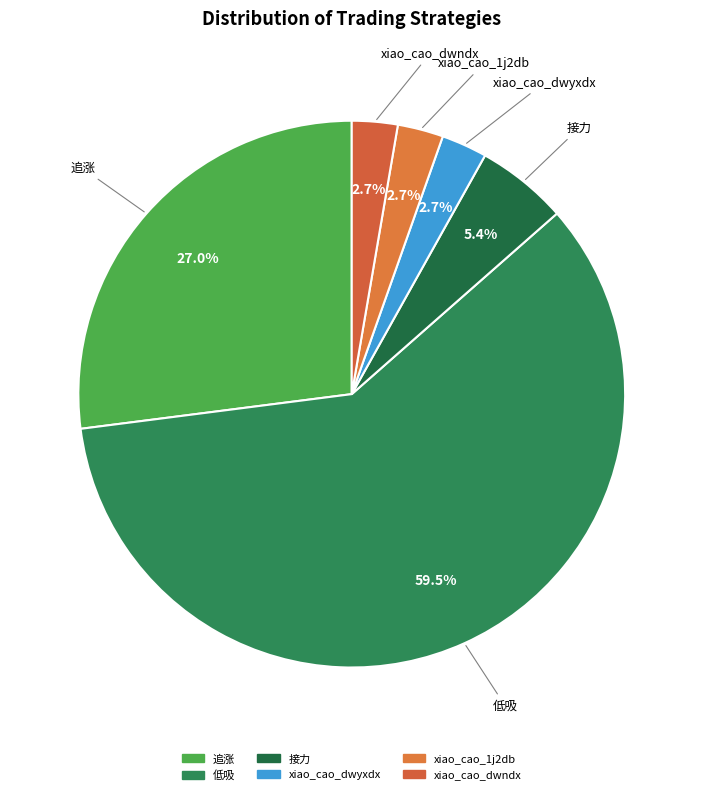

Count the number of slices in the pie.

6